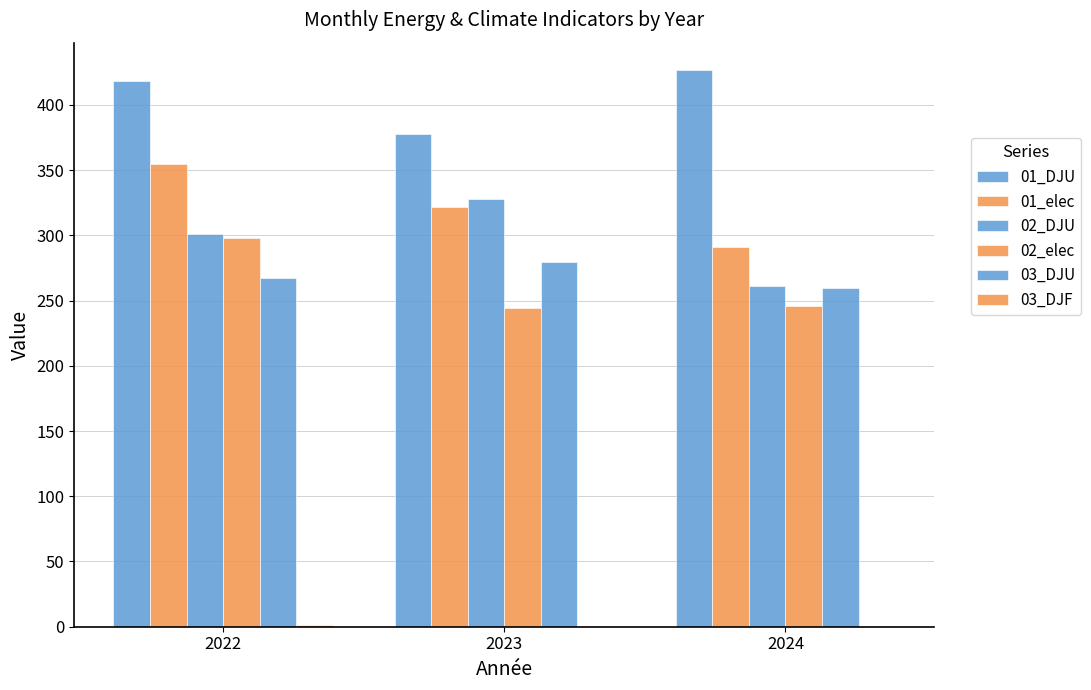

How many data points does each series have?

3